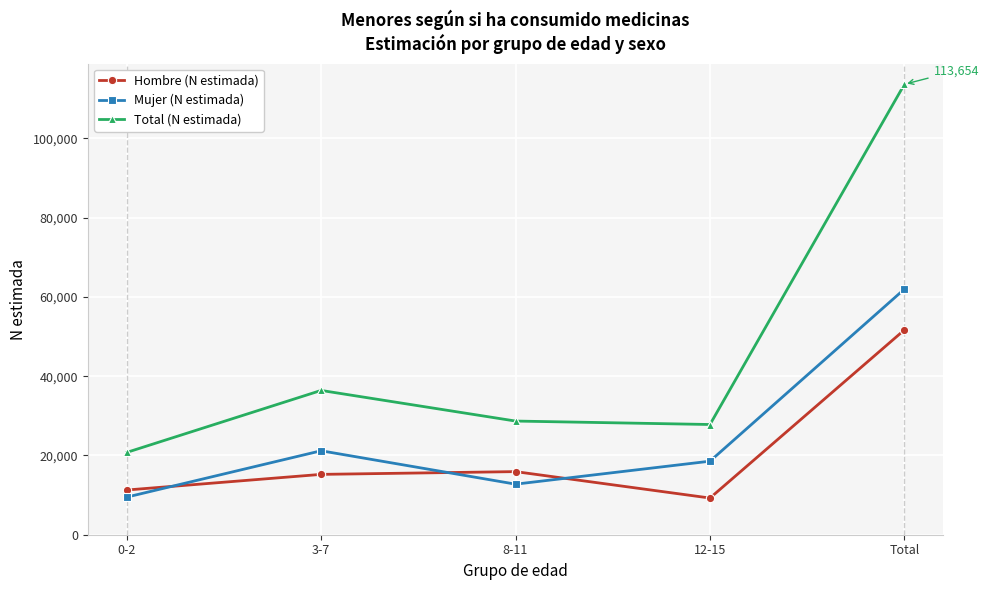

What is the minimum value for Hombre (N estimada)?

9255